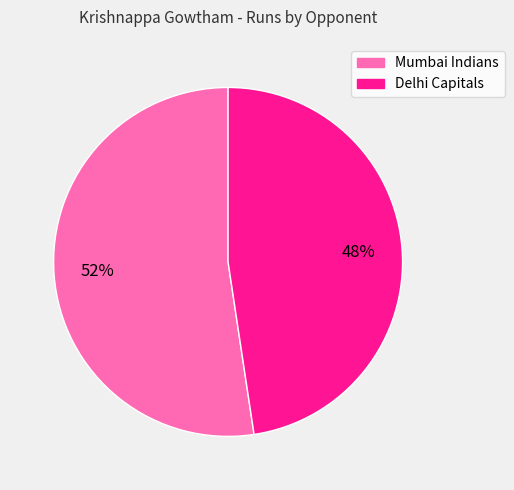

Which slice is the largest?

Mumbai Indians